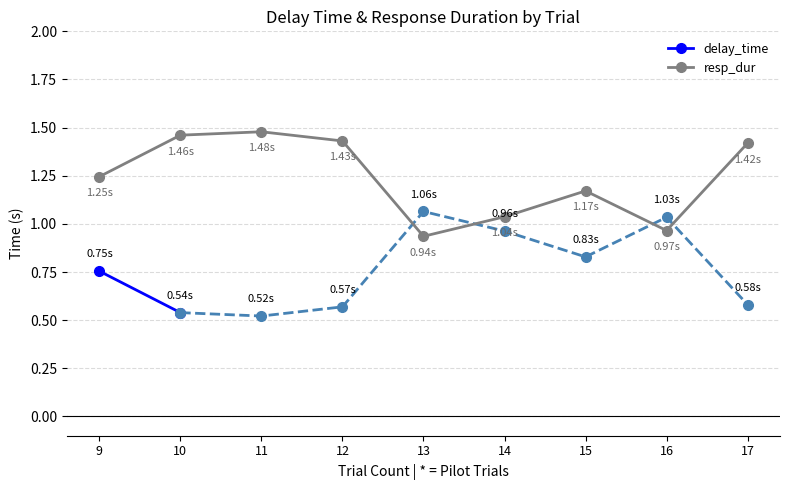

True or false: delay_dur has a value of 0.5 at 7.

False